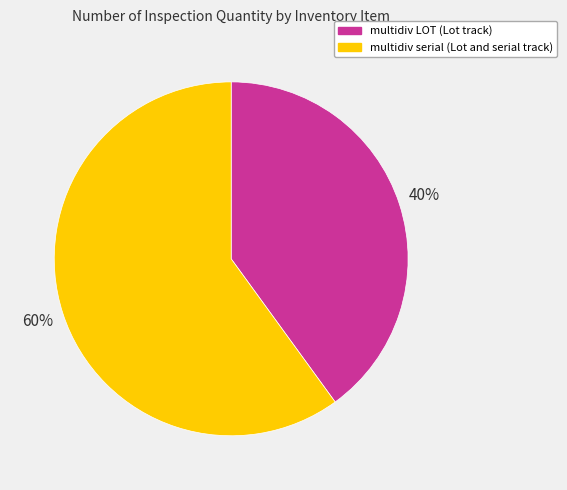

To the nearest percent, what is the combined percentage of multidiv LOT (Lot track) and multidiv serial (Lot and serial track)?

100%